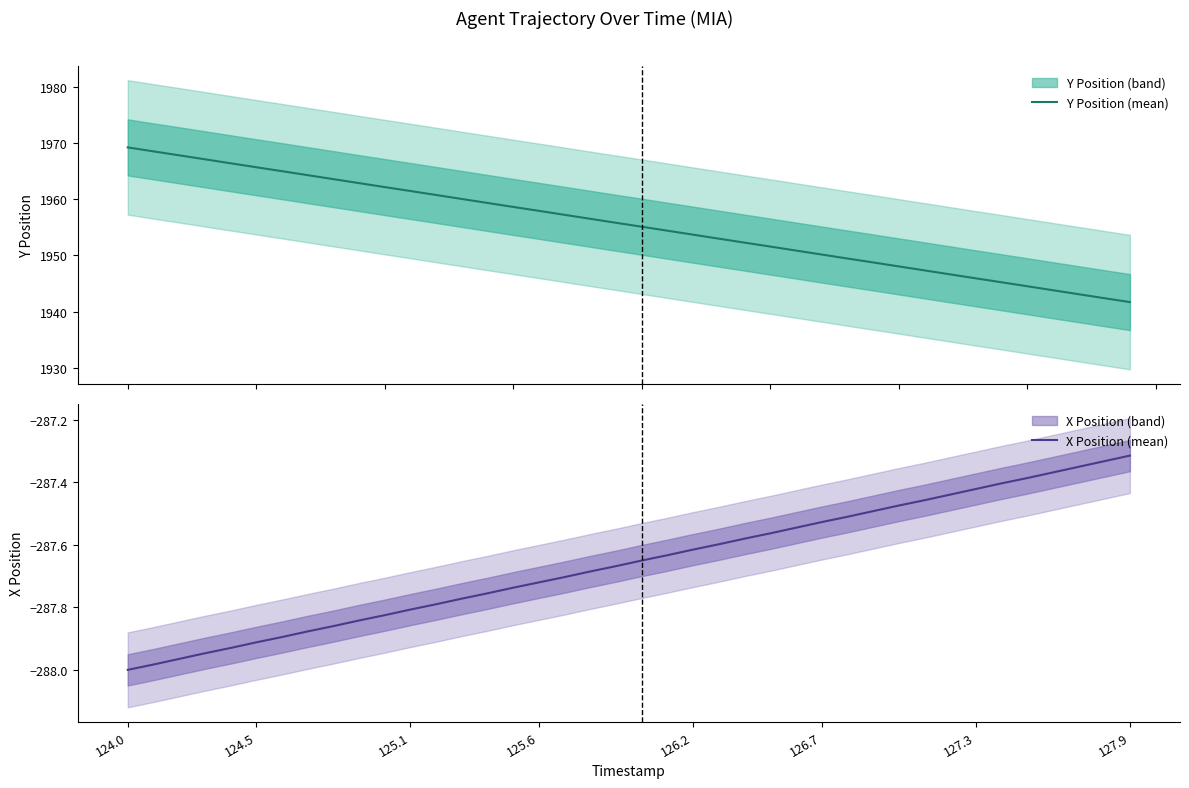

True or false: Y Position (mean) has a value of 3028.2 at 21.

False